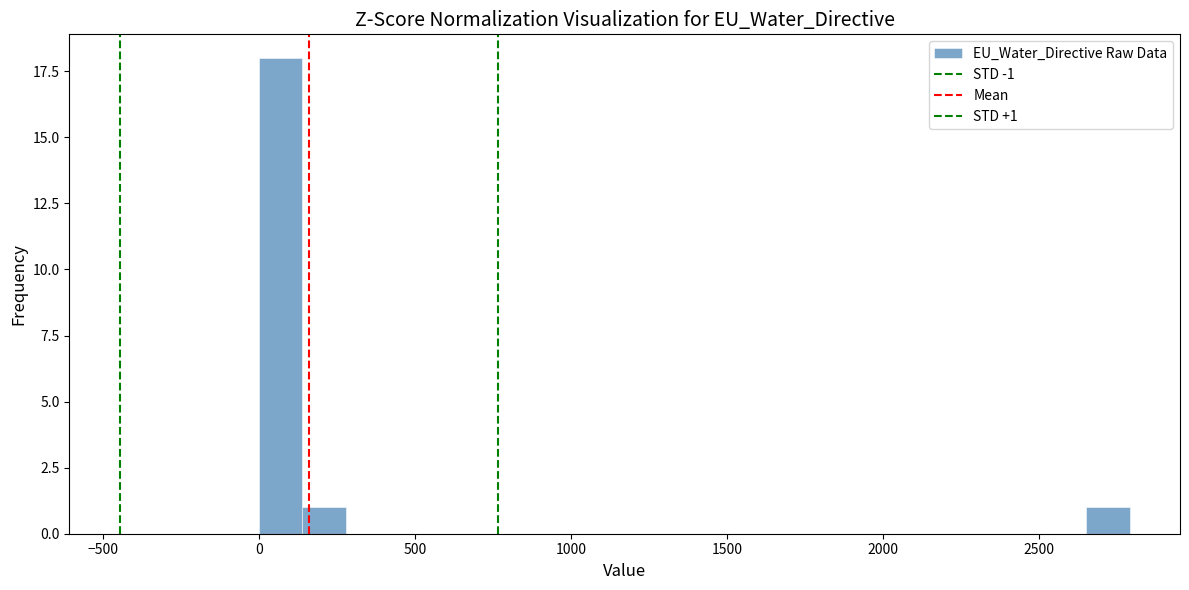

Read against the x-axis, roughly where is the centre of the tallest bar?

50